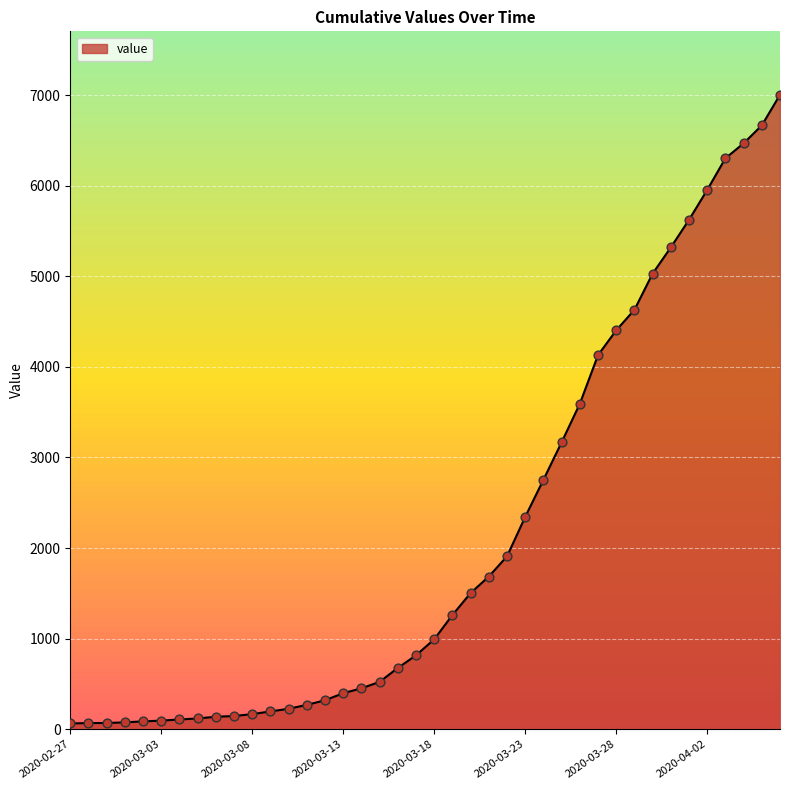

What is the greatest value displayed?

7004